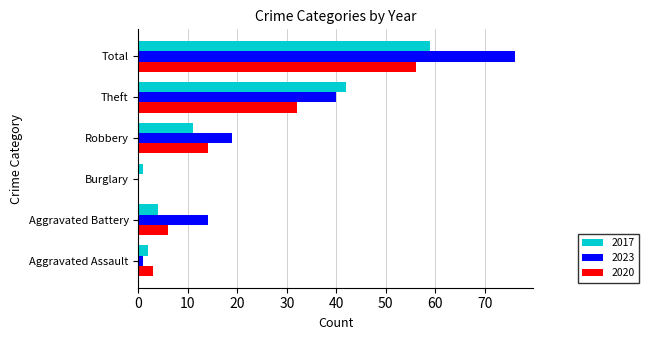

Where is 2017 nearest to the value 30?

Theft